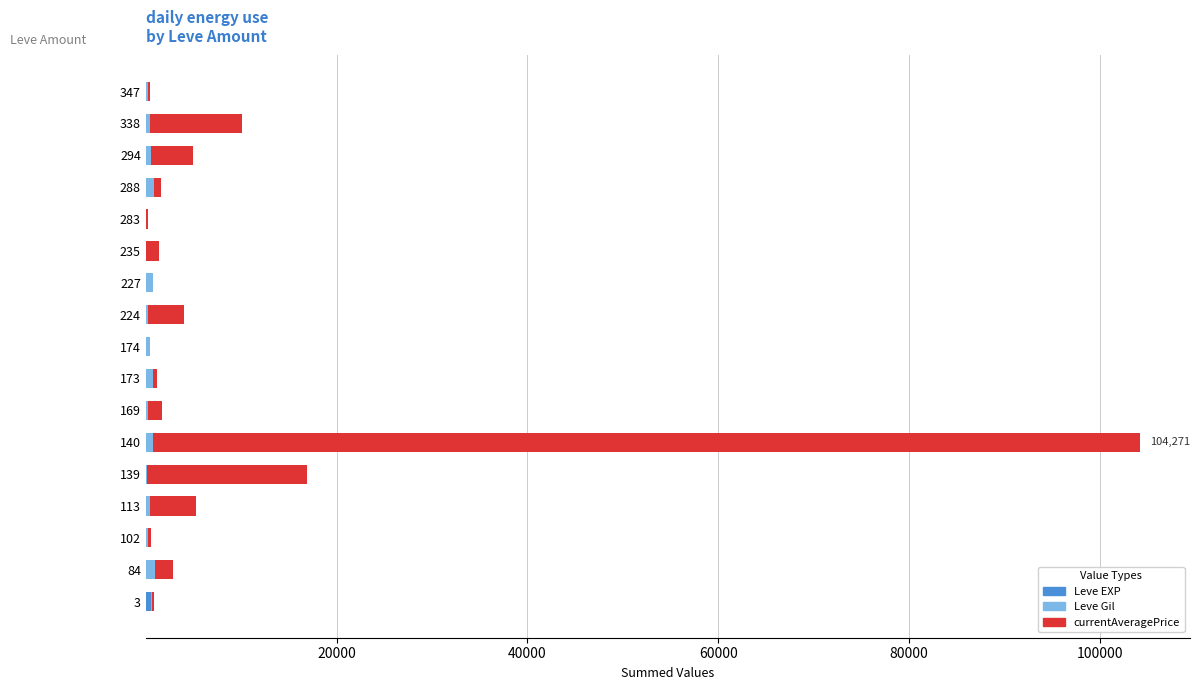

At which category is the sum across all series the highest?

140